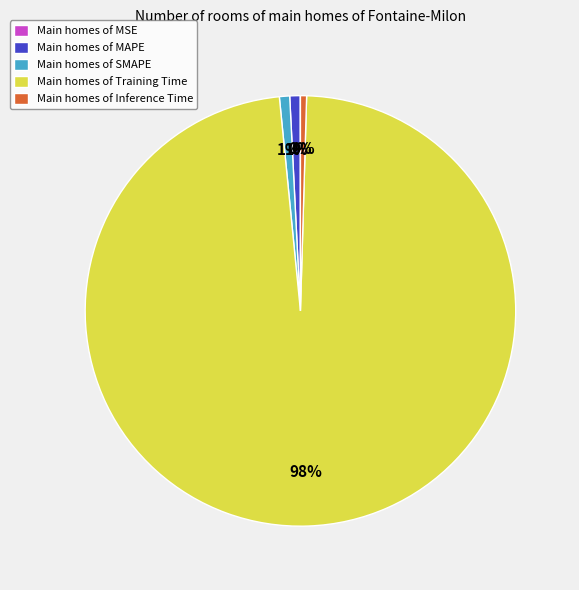

Which category has the biggest portion of the pie?

Main homes of Training Time